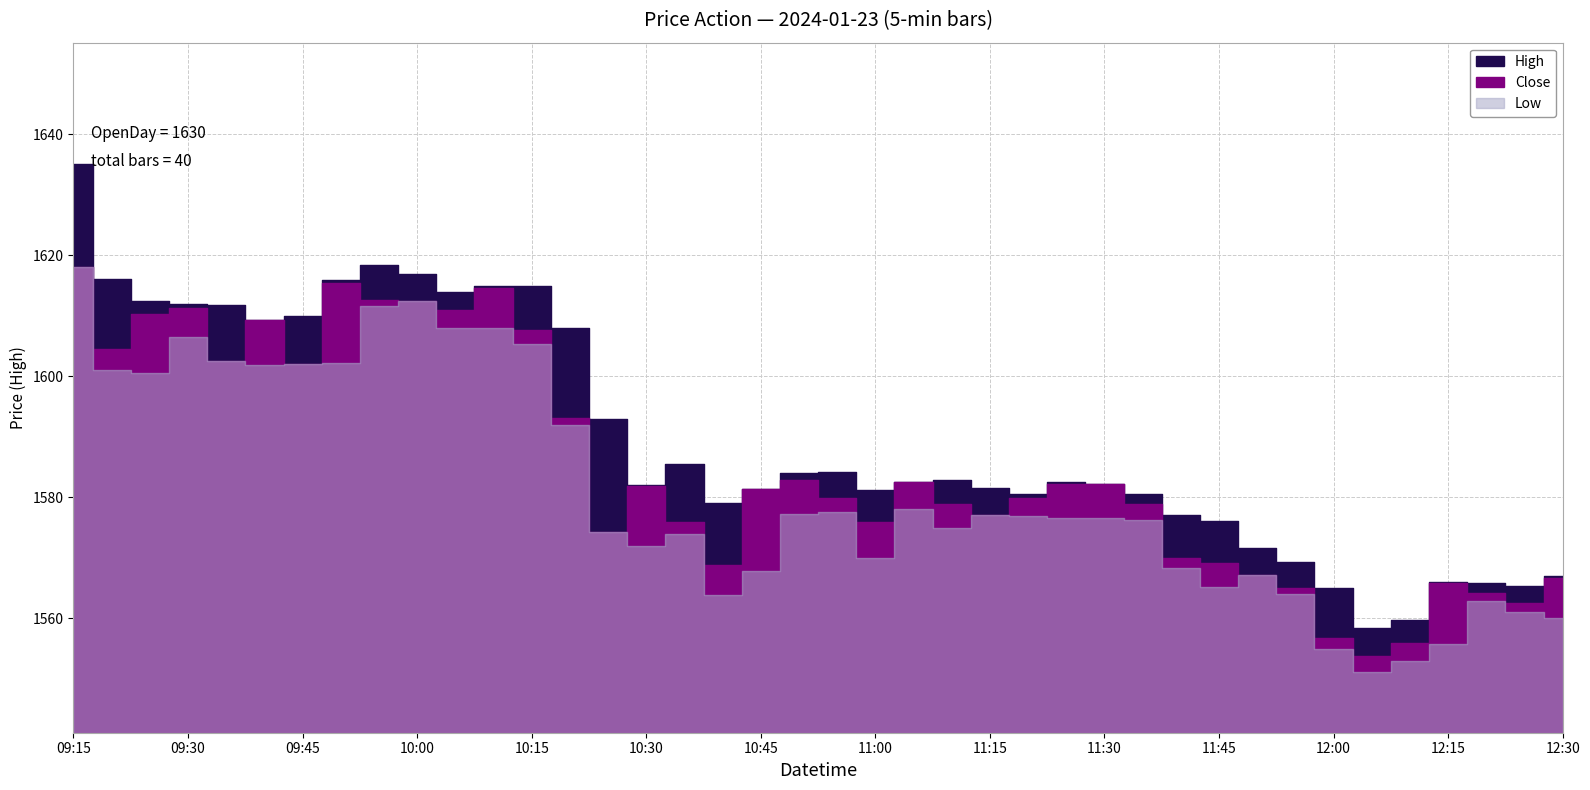

Is it true that High equals 1577.1 at 2024-01-23 11:40?

True